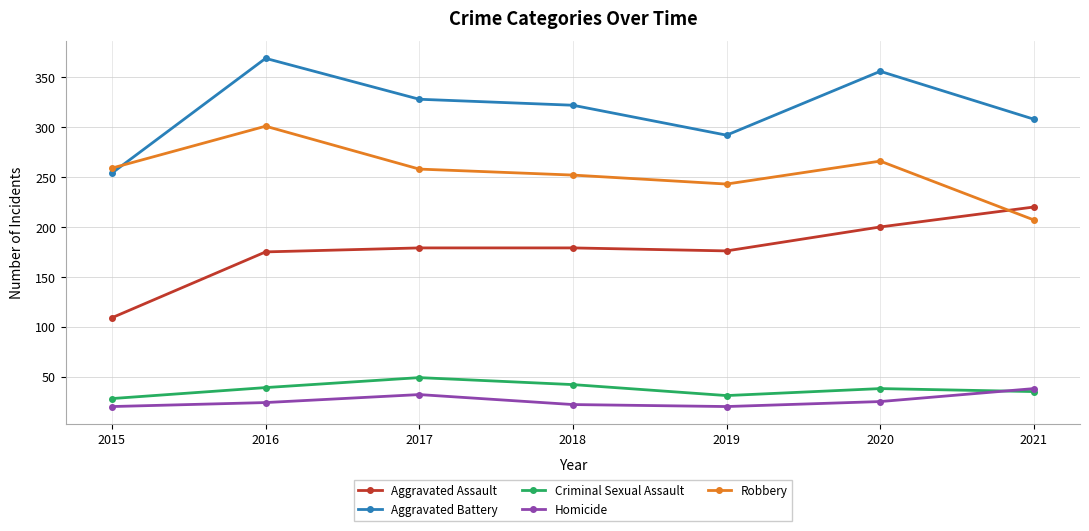

Read the Aggravated Battery value at 2017.

328